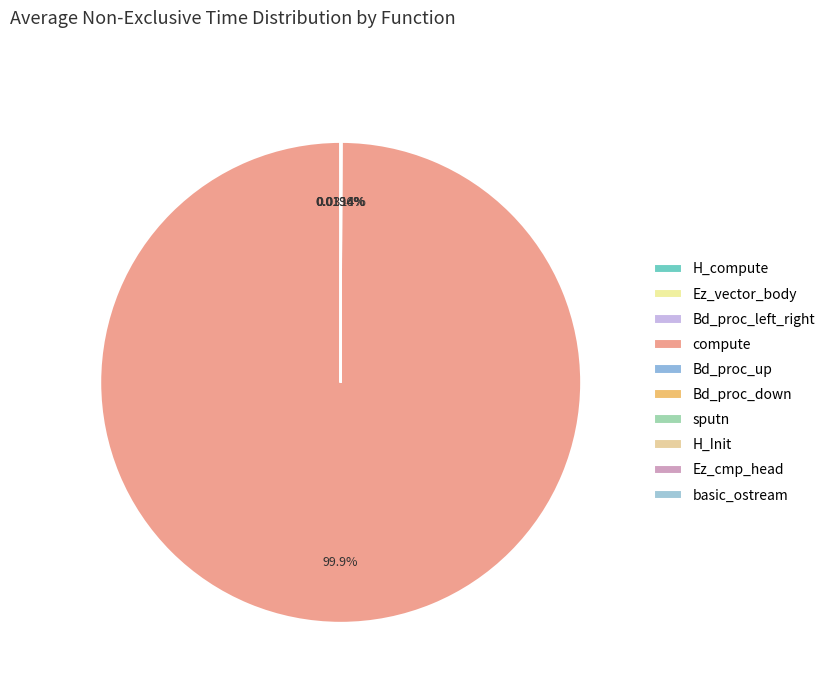

Which category has the biggest portion of the pie?

compute